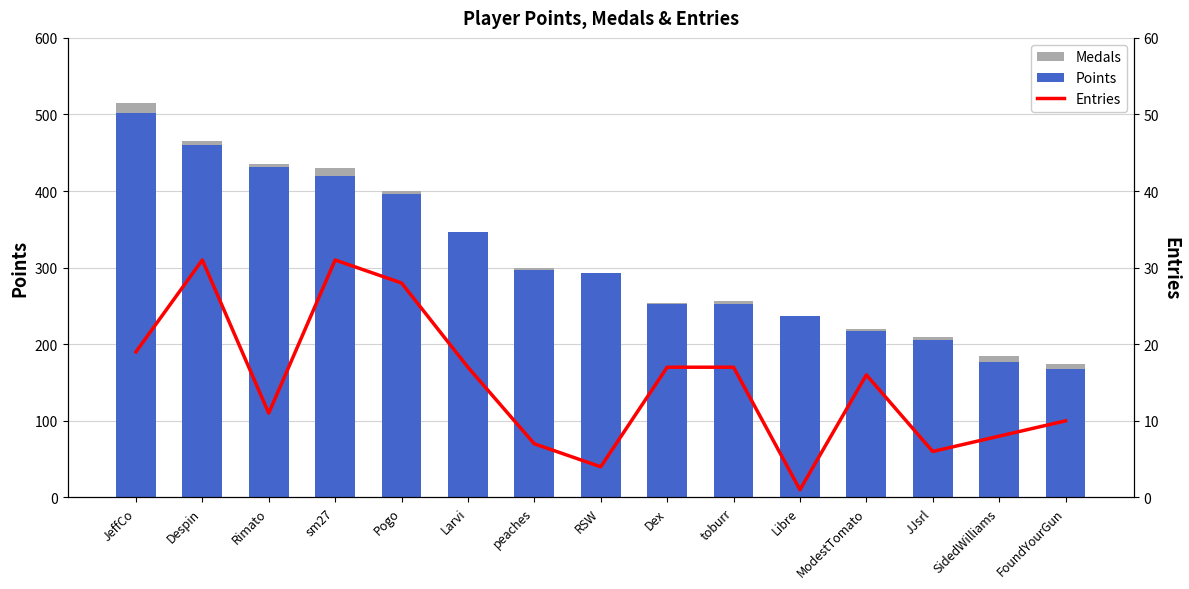

Reading left to right, list all the values displayed in this chart.

Points: JeffCo=502	Despin=460	Rimato=431	sm27=420	Pogo=396	Larvi=346	peaches=297	RSW=293	Dex=253	toburr=252	Libre=237	ModestTomato=217	JJsrl=206	SidedWilliams=177	FoundYourGun=168
Medals: JeffCo=13	Despin=5	Rimato=4	sm27=10	Pogo=4	Larvi=1	peaches=2	RSW=0	Dex=1	toburr=4	Libre=0	ModestTomato=3	JJsrl=3	SidedWilliams=8	FoundYourGun=6
Entries: JeffCo=19	Despin=31	Rimato=11	sm27=31	Pogo=28	Larvi=17	peaches=7	RSW=4	Dex=17	toburr=17	Libre=1	ModestTomato=16	JJsrl=6	SidedWilliams=8	FoundYourGun=10